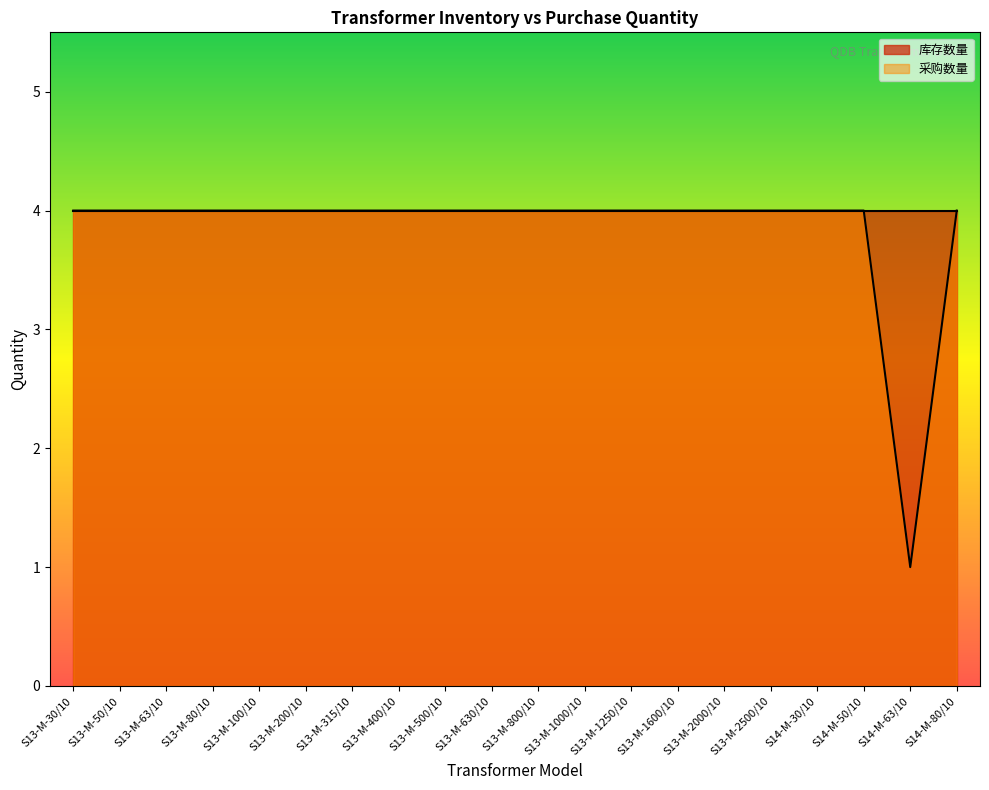

What is the label of the 14th point from the right?

S13-M-315/10